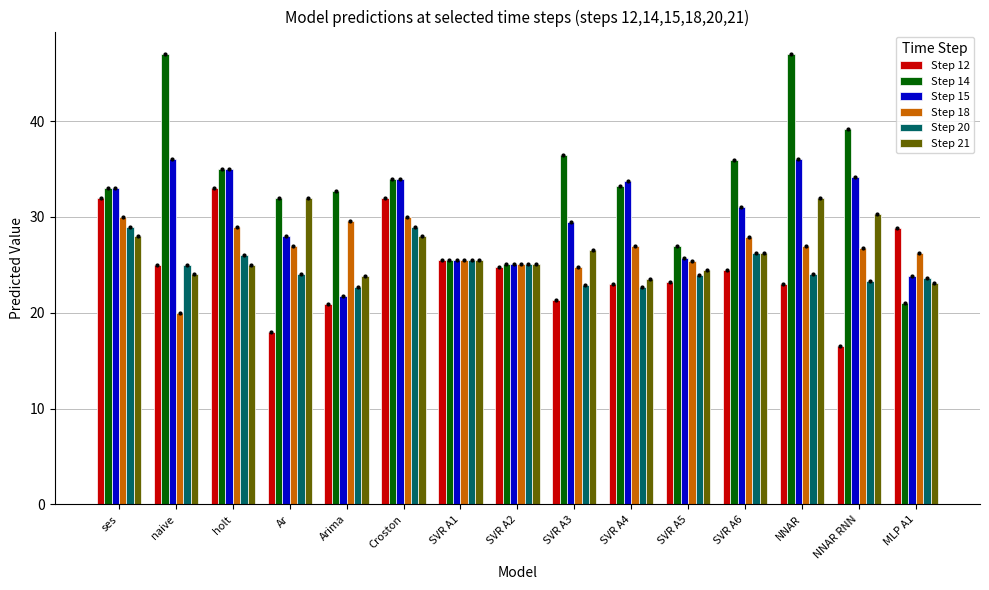

Which series has the largest total across all categories?

Step 14